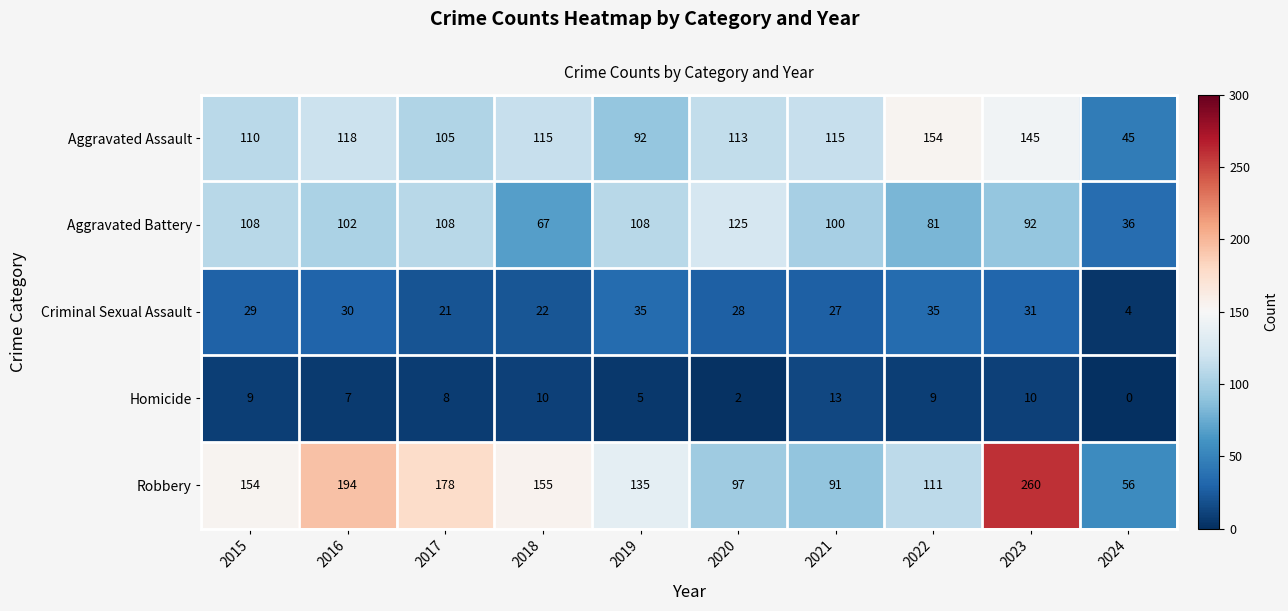

Which category has the highest value across all series?

2023